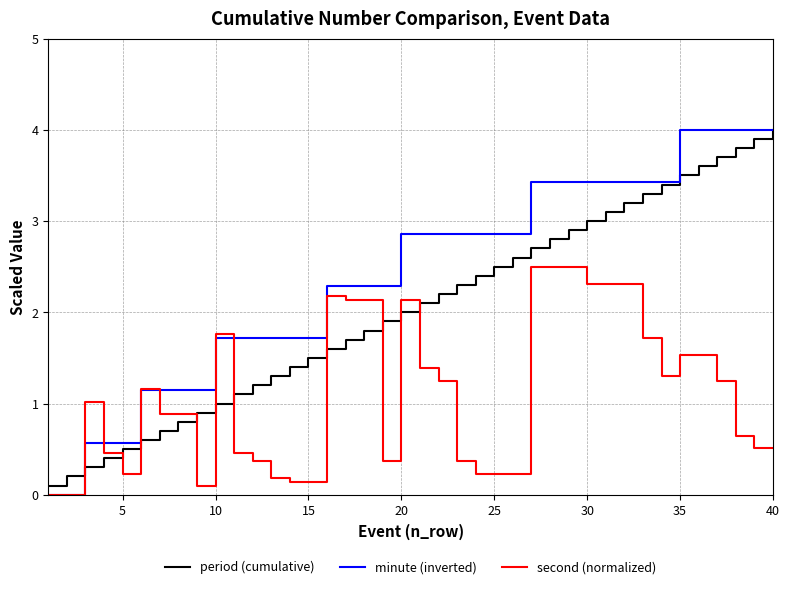

Which series has the largest total across all categories?

minute (inverted)